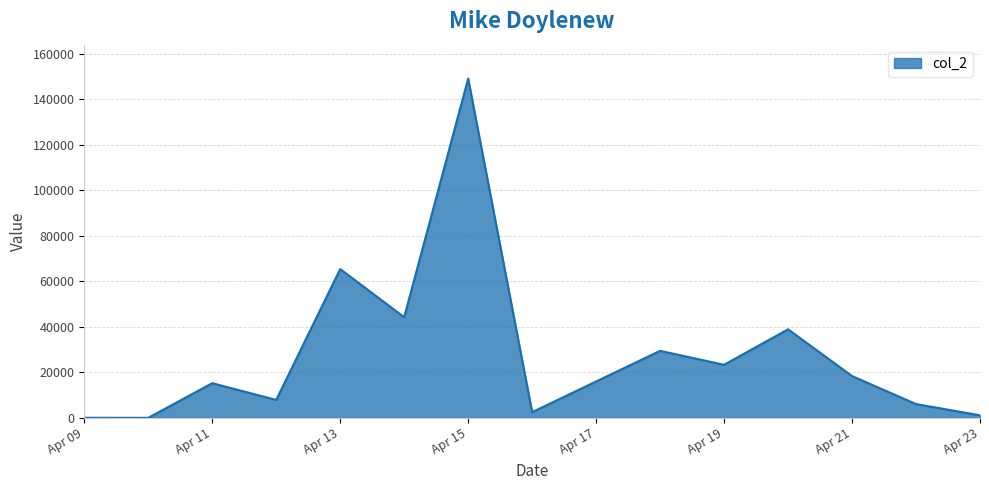

What is the greatest value displayed?

149065